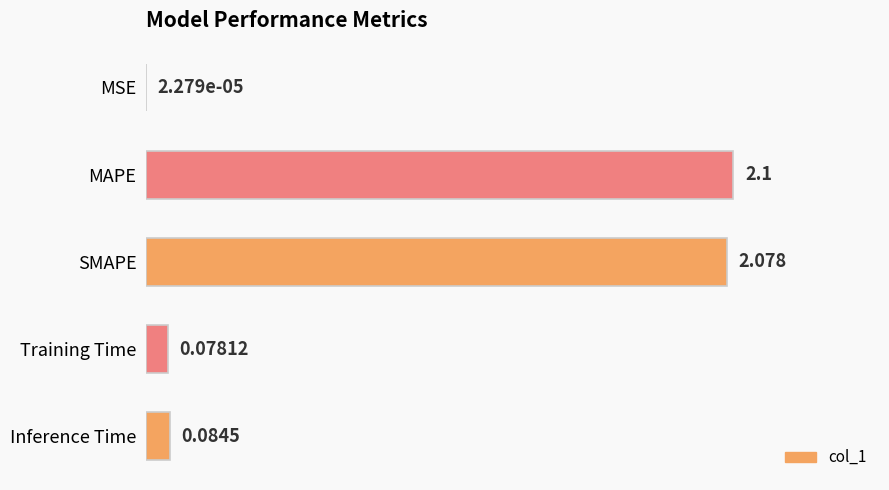

Which has a higher value, SMAPE or Inference Time?

SMAPE